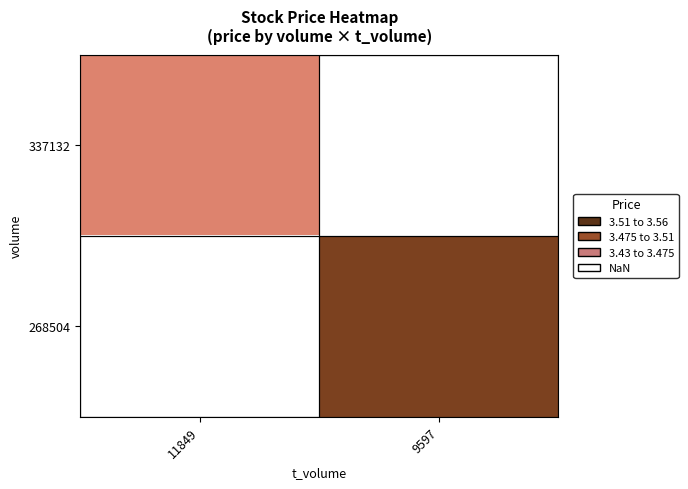

How many series are shown in this chart?

2